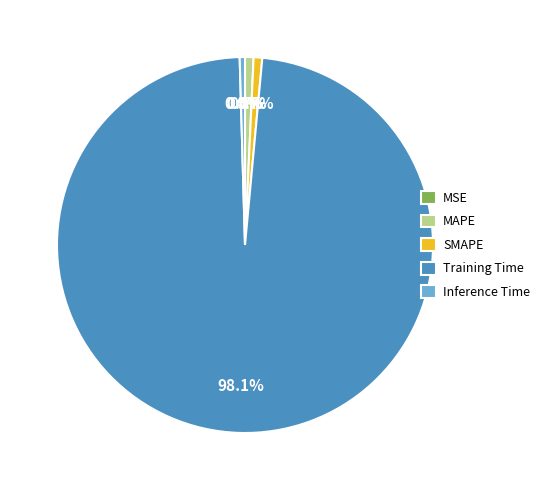

What is the largest slice in the pie chart?

Training Time